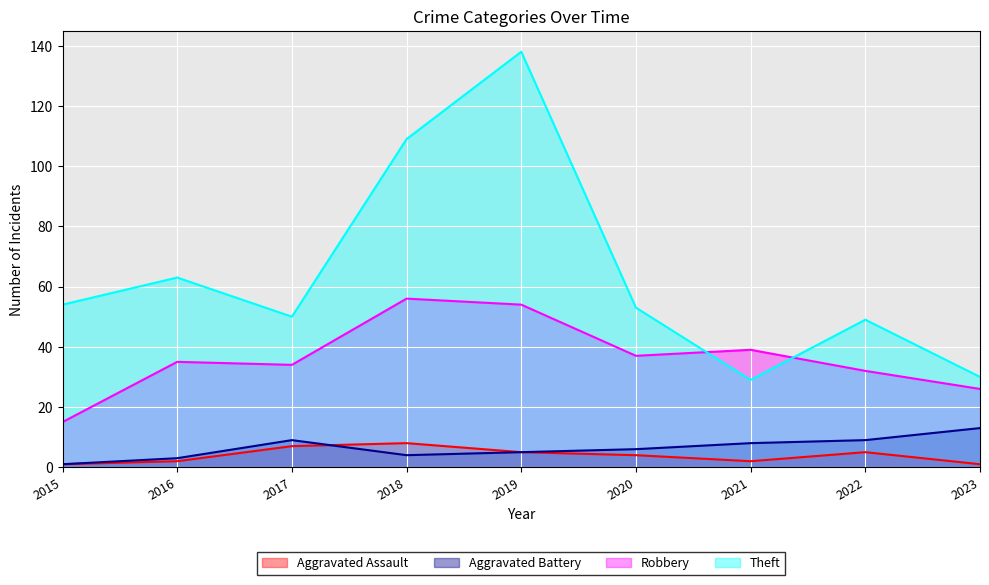

How many lines are shown in the chart?

4